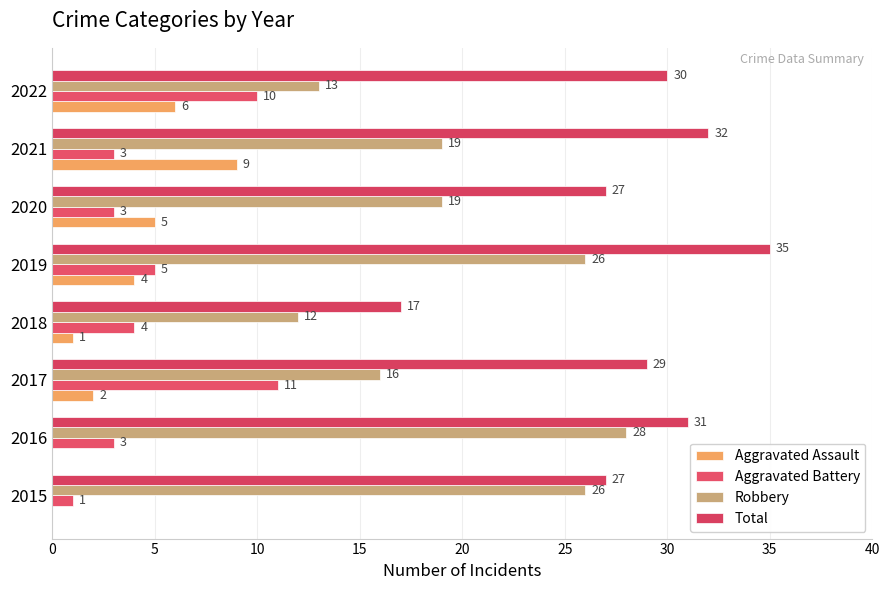

How many positive values does the Aggravated Assault series have?

6